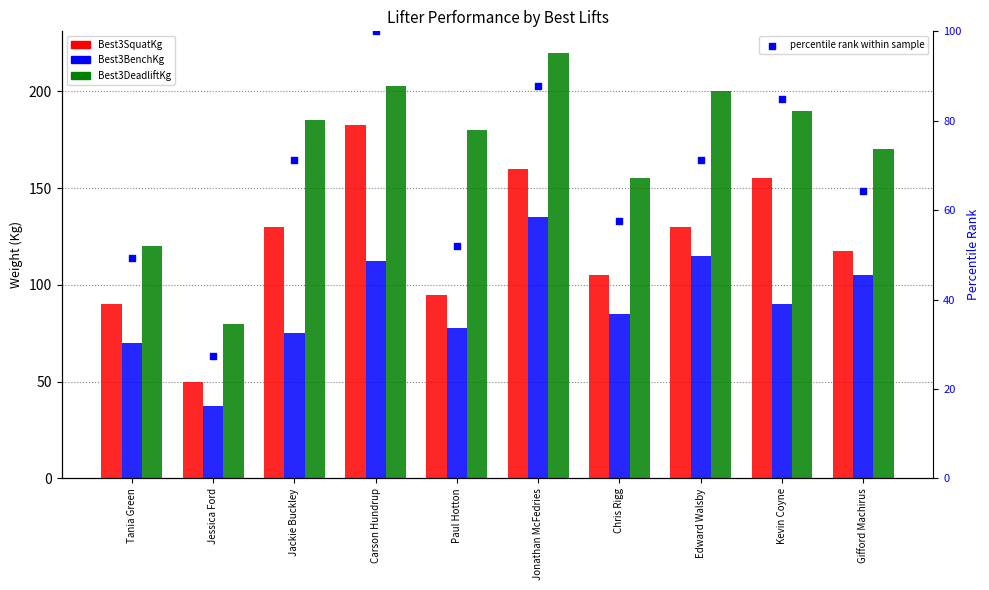

Which series reaches the maximum Y coordinate?

Best3DeadliftKg